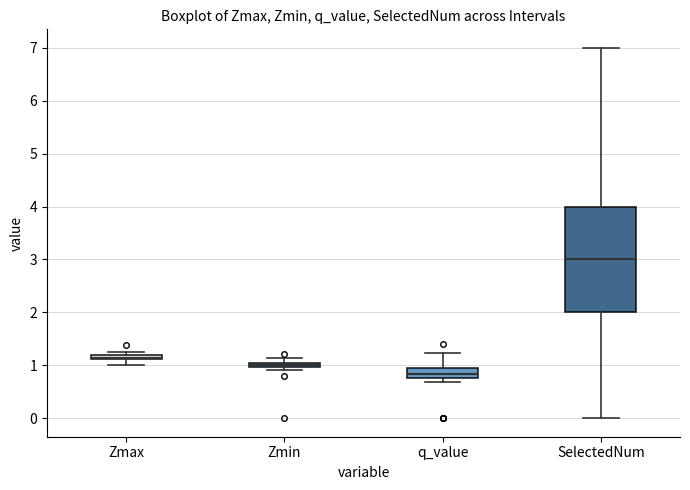

Comparing the boxes themselves (not the whiskers), which one is the tallest?

SelectedNum